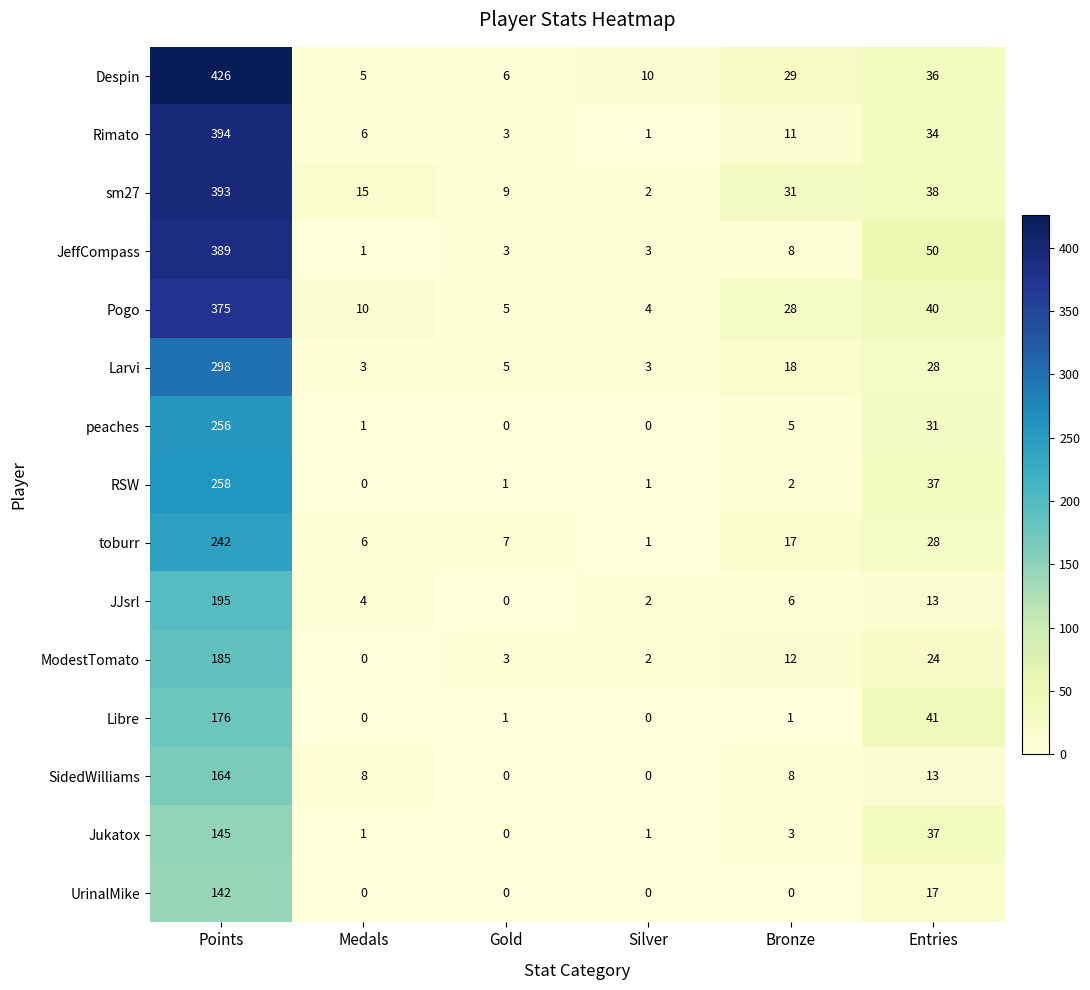

Rank the series by their maximum value, from highest to lowest.

Despin, Rimato, sm27, JeffCompass, Pogo, Larvi, RSW, peaches, toburr, JJsrl, ModestTomato, Libre, SidedWilliams, Jukatox, UrinalMike